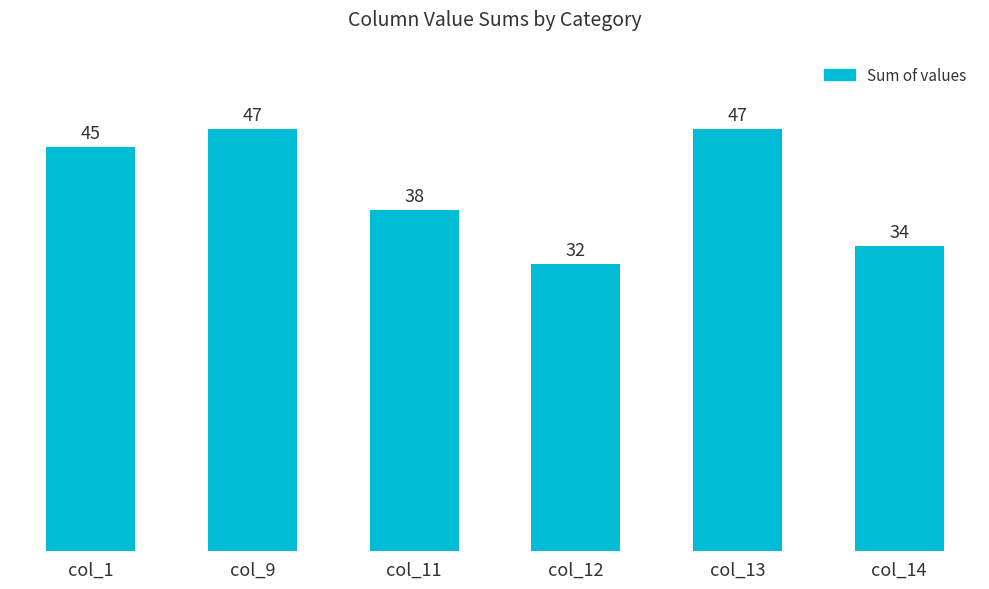

At which label is the value closest to 39?

col_11